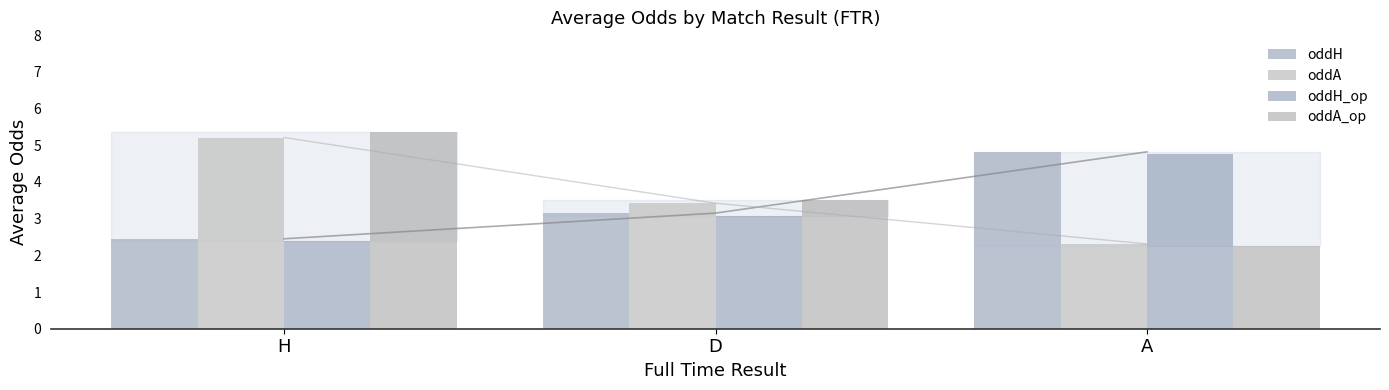

Reading left to right, transcribe all the data shown in this chart.

oddH: 2.5	3.1	4.8
oddA: 5.2	3.4	2.3
oddH_op: 2.4	3.1	4.8
oddA_op: 5.3	3.5	2.2